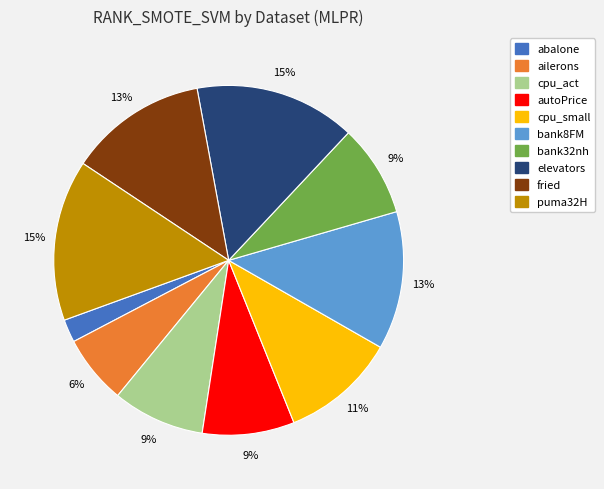

Is the sum of elevators and autoPrice greater than half?

No